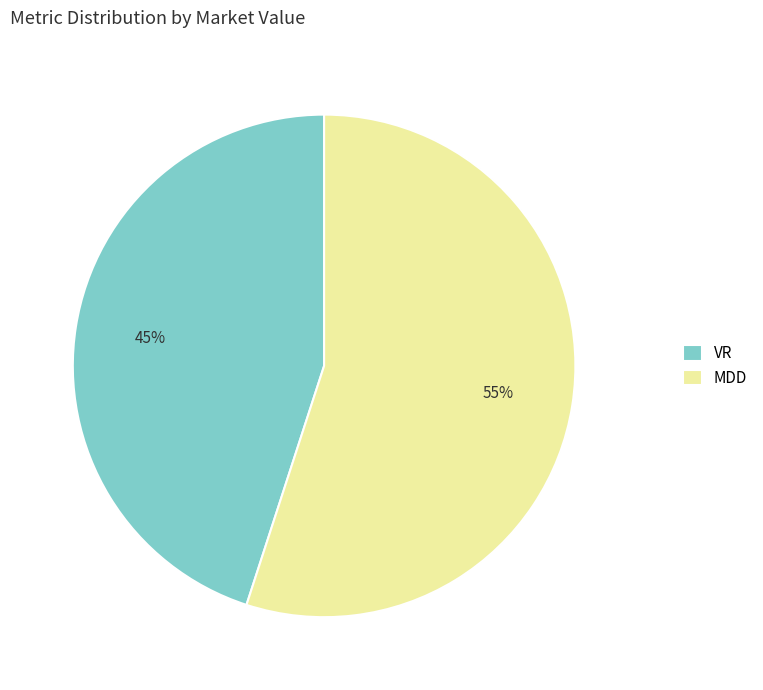

Between VR and MDD, which is larger?

MDD